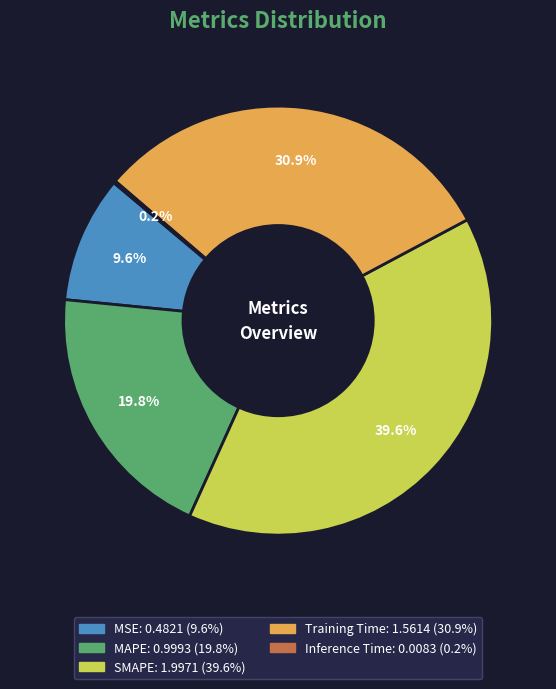

Which has a higher value, MAPE or MSE?

MAPE